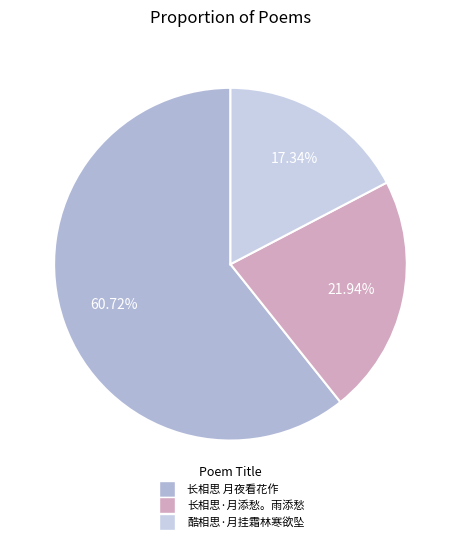

What is the ratio of the value at 长相思 月夜看花作 to the value at 酷相思·月挂霜林寒欲坠?

3.5